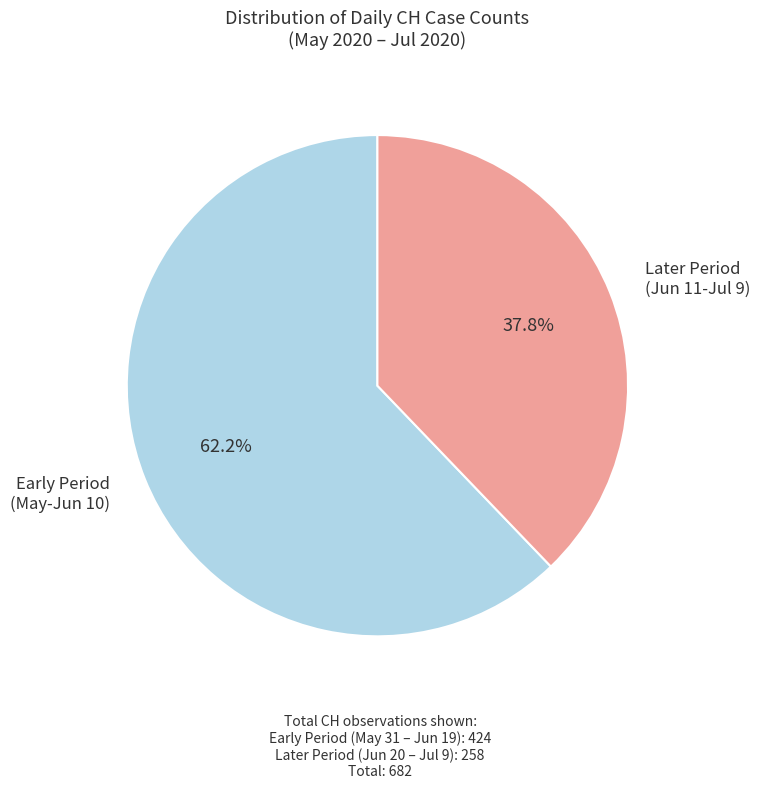

Count the number of slices in the pie.

2